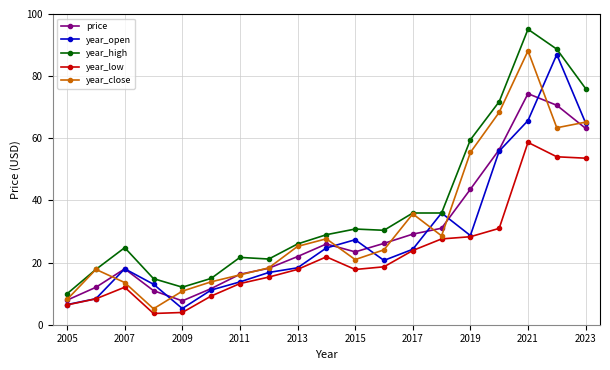

What are all the series names shown in the legend?

price, year_open, year_high, year_low, year_close